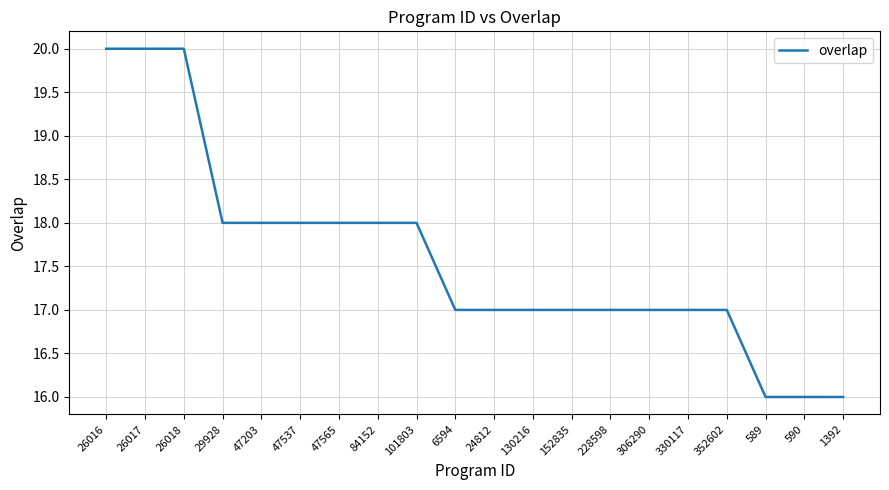

What position from the right is 29928?

17